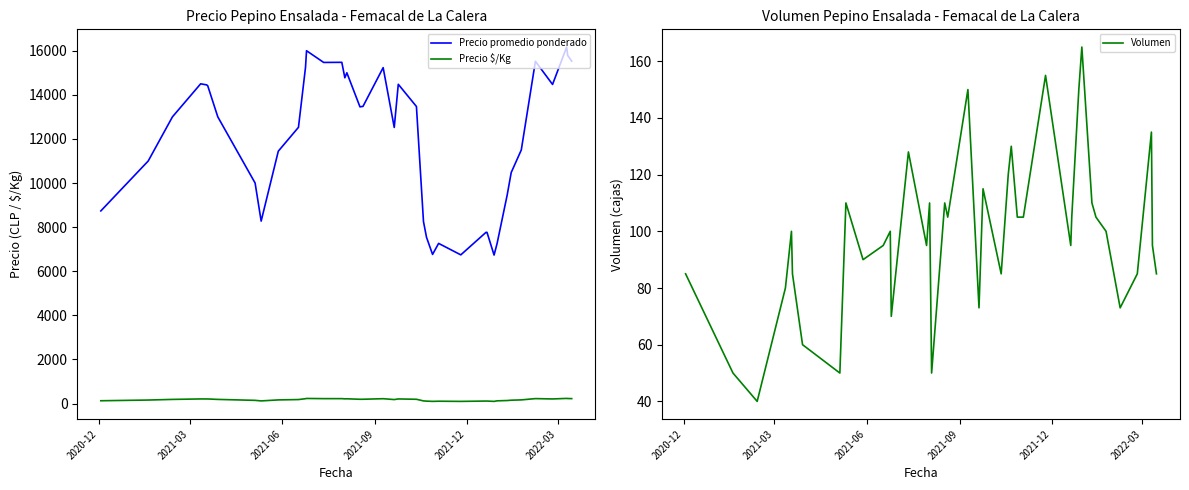

How many lines are shown in the chart?

3